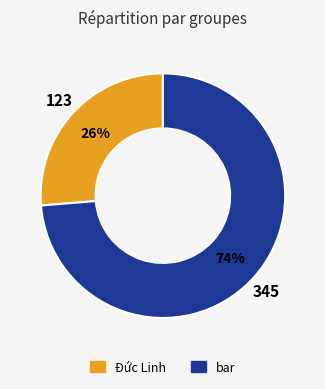

To the nearest percent, what is the combined percentage of Đức Linh and bar?

100%